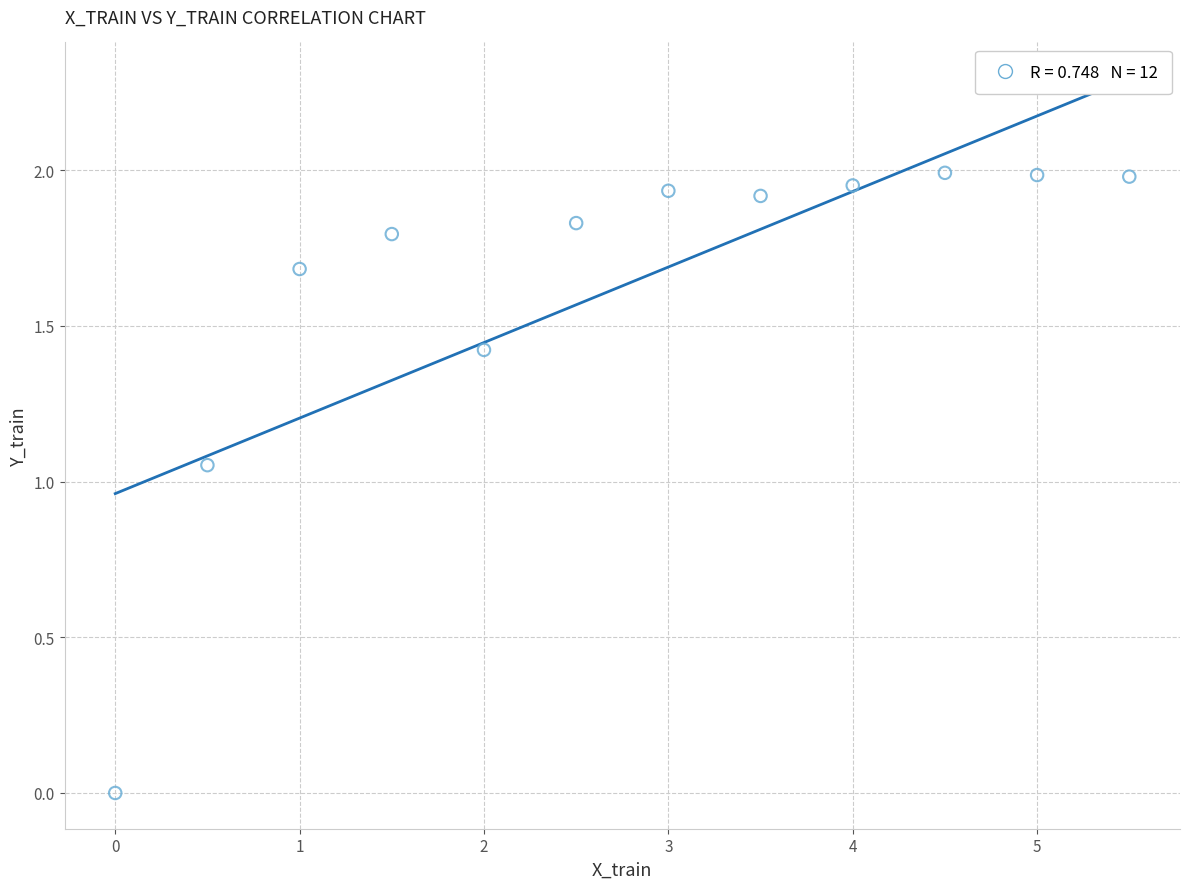

What is the average Y value?

1.6